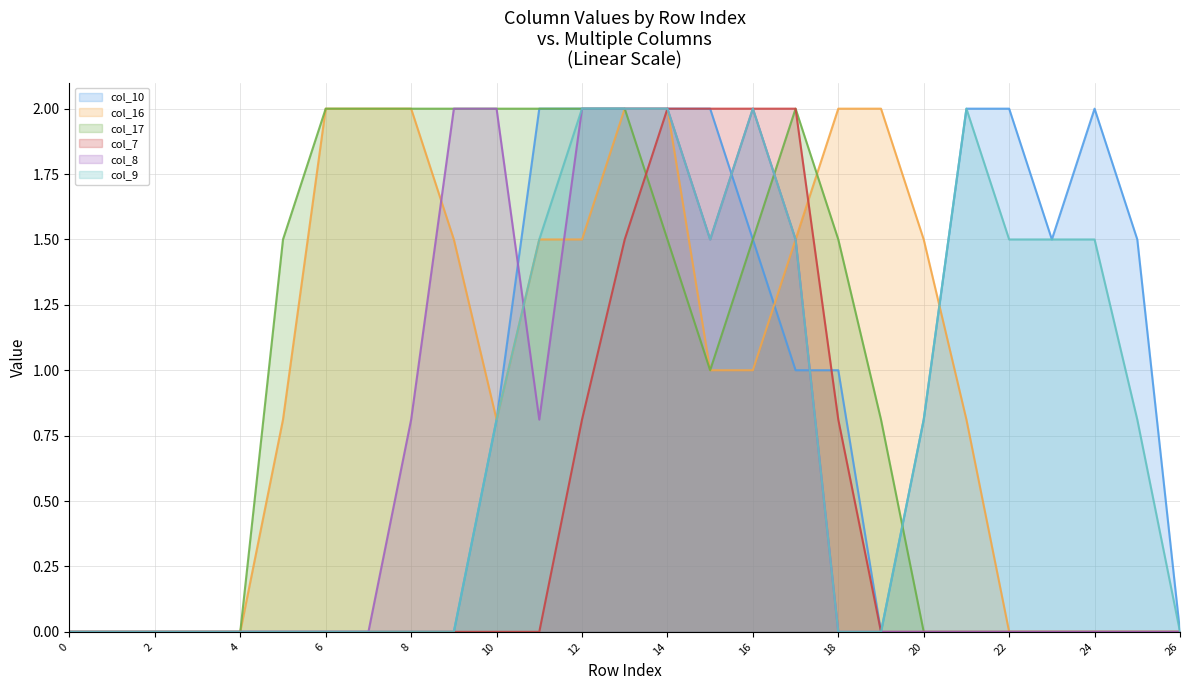

Reading right to left, what are all the values shown in this chart?

col_10: 0.0	1.5	2.0	1.5	2.0	2.0	0.8	0.0	1.0	1.0	1.5	2.0	2.0	2.0	2.0	2.0	0.8	0.0	0.0	0.0	0.0	0.0	0.0	0.0	0.0	0.0	0.0
col_16: 0.0	0.0	0.0	0.0	0.0	0.8	1.5	2.0	2.0	1.5	1.0	1.0	2.0	2.0	1.5	1.5	0.8	1.5	2.0	2.0	2.0	0.8	0.0	0.0	0.0	0.0	0.0
col_17: 0.0	0.0	0.0	0.0	0.0	0.0	0.0	0.8	1.5	2.0	1.5	1.0	1.5	2.0	2.0	2.0	2.0	2.0	2.0	2.0	2.0	1.5	0.0	0.0	0.0	0.0	0.0
col_7: 0.0	0.0	0.0	0.0	0.0	0.0	0.0	0.0	0.8	2.0	2.0	2.0	2.0	1.5	0.8	0.0	0.0	0.0	0.0	0.0	0.0	0.0	0.0	0.0	0.0	0.0	0.0
col_8: 0.0	0.0	0.0	0.0	0.0	0.0	0.0	0.0	0.0	1.5	2.0	1.5	2.0	2.0	2.0	0.8	2.0	2.0	0.8	0.0	0.0	0.0	0.0	0.0	0.0	0.0	0.0
col_9: 0.0	0.8	1.5	1.5	1.5	2.0	0.8	0.0	0.0	1.5	2.0	1.5	2.0	2.0	2.0	1.5	0.8	0.0	0.0	0.0	0.0	0.0	0.0	0.0	0.0	0.0	0.0